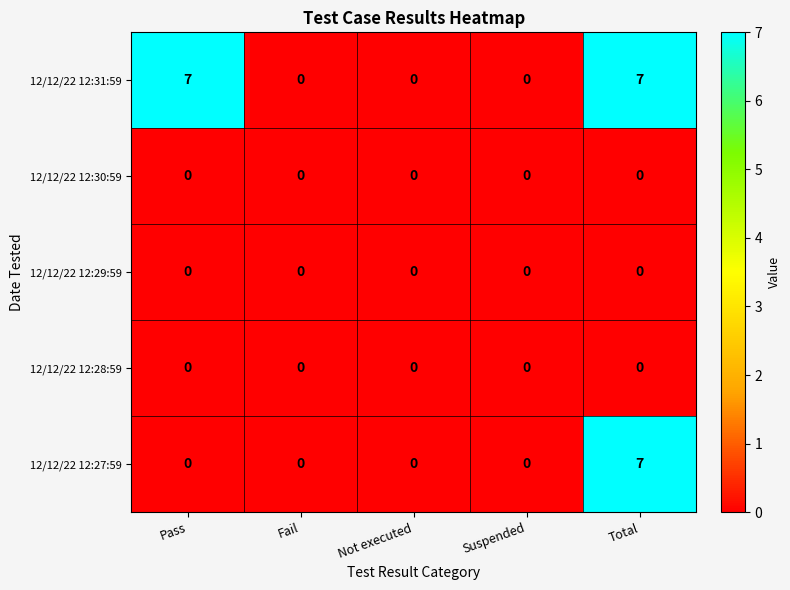

Reading left to right, transcribe all the data shown in this chart.

12/12/22 12:31:59: Pass=7	Fail=0	Not executed=0	Suspended=0	Total=7
12/12/22 12:30:59: Pass=0	Fail=0	Not executed=0	Suspended=0	Total=0
12/12/22 12:29:59: Pass=0	Fail=0	Not executed=0	Suspended=0	Total=0
12/12/22 12:28:59: Pass=0	Fail=0	Not executed=0	Suspended=0	Total=0
12/12/22 12:27:59: Pass=0	Fail=0	Not executed=0	Suspended=0	Total=7